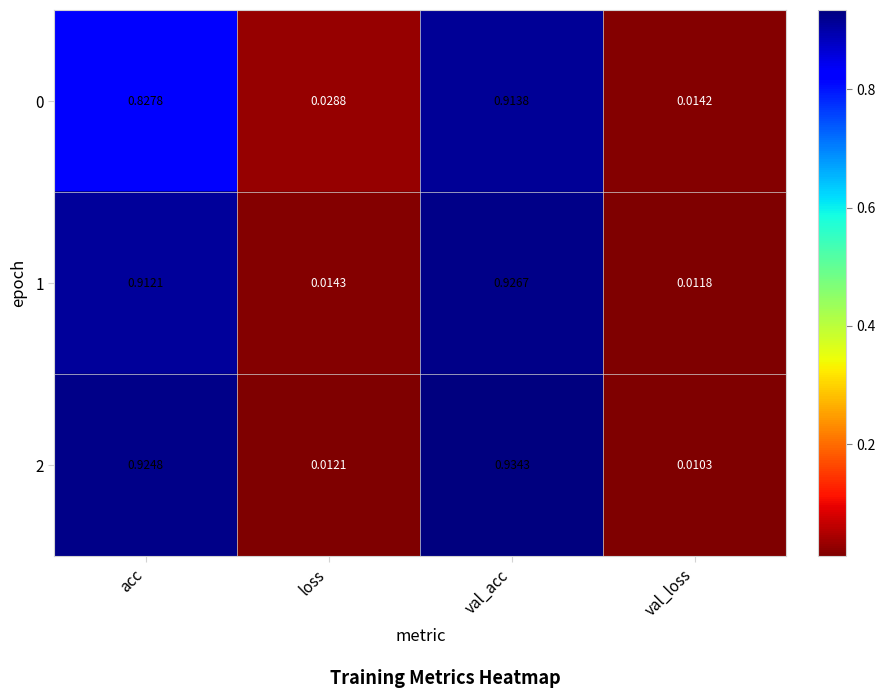

At which category does the chart reach its minimum across all series?

val_loss